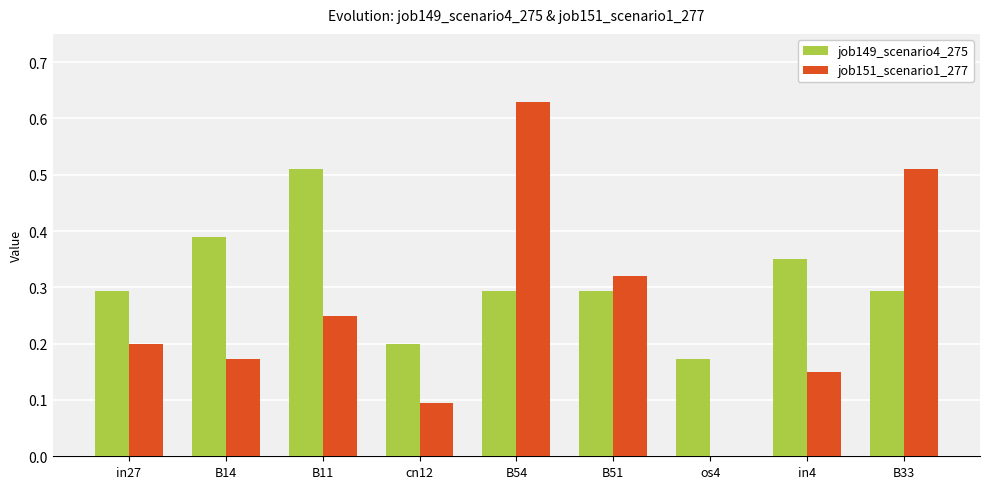

Which category has the highest value across all series?

B54